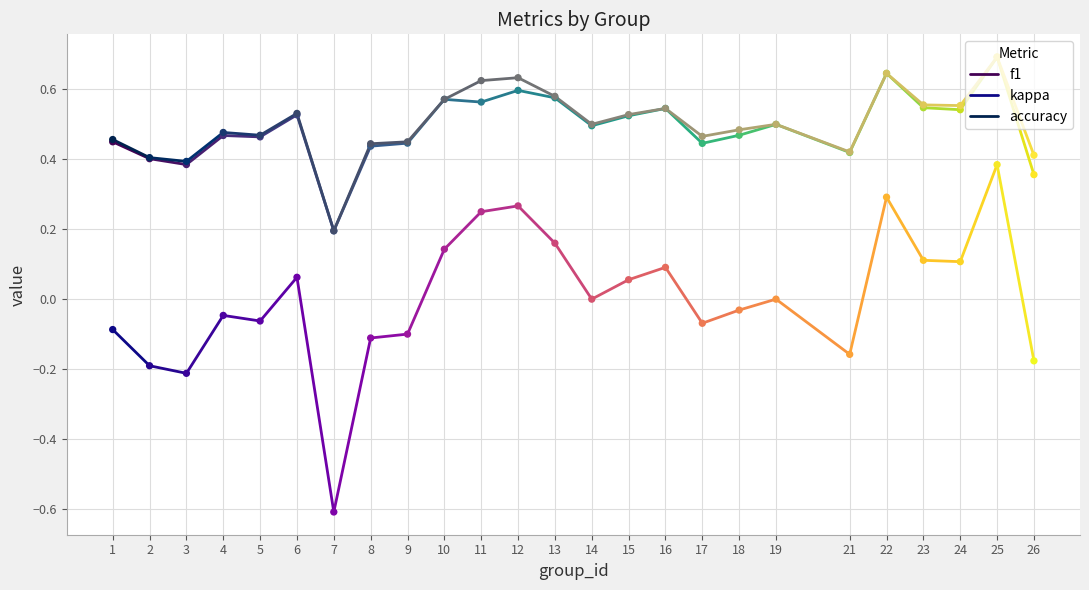

Which series contains the lowest Y value?

kappa